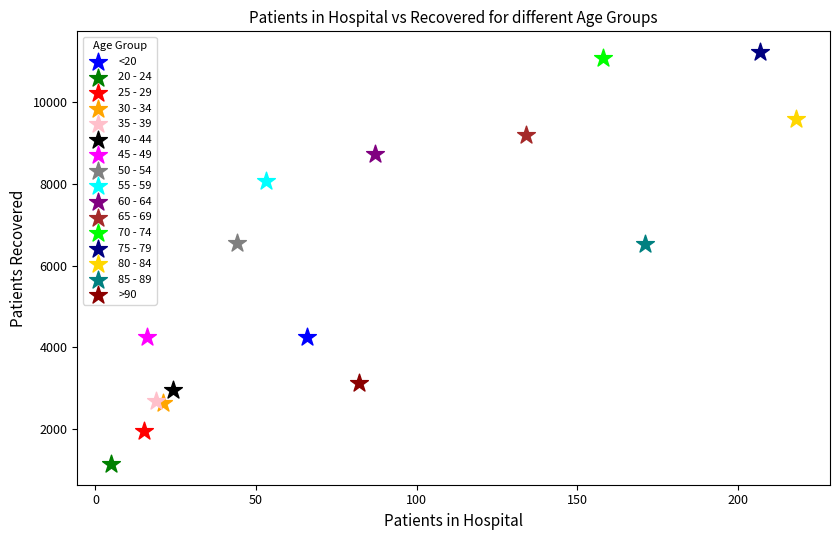

Which series contains the highest Y value?

75 - 79